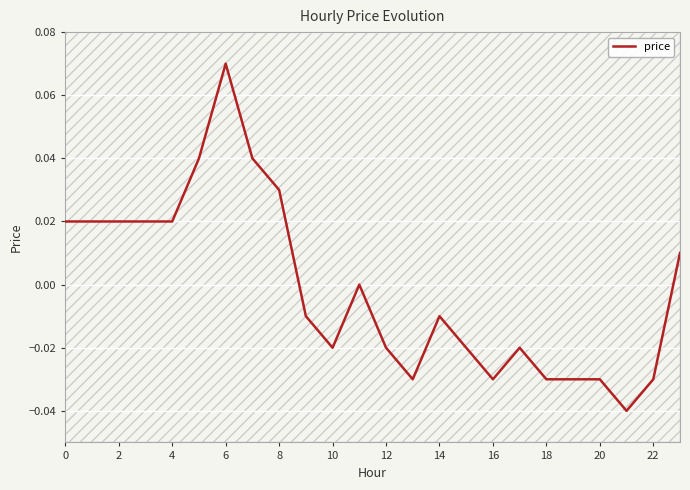

At which label does price reach its peak?

6